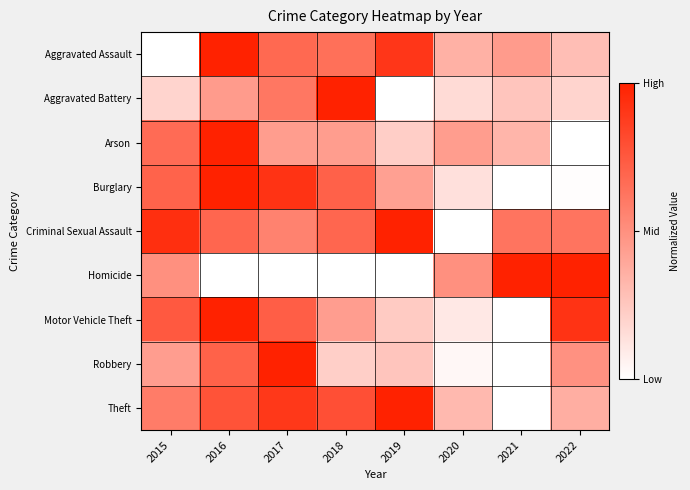

Reading left to right, list all the values displayed in this chart.

Aggravated Assault: 2015=0.0	2016=1.0	2017=0.7	2018=0.6	2019=0.9	2020=0.4	2021=0.5	2022=0.3
Aggravated Battery: 2015=0.2	2016=0.5	2017=0.6	2018=1.0	2019=0.0	2020=0.2	2021=0.3	2022=0.2
Arson: 2015=0.7	2016=1.0	2017=0.4	2018=0.4	2019=0.2	2020=0.4	2021=0.3	2022=0.0
Burglary: 2015=0.7	2016=1.0	2017=0.9	2018=0.7	2019=0.4	2020=0.1	2021=0.0	2022=0.0
Criminal Sexual Assault: 2015=0.9	2016=0.7	2017=0.6	2018=0.7	2019=1.0	2020=0.0	2021=0.6	2022=0.6
Homicide: 2015=0.5	2016=0.0	2017=0.0	2018=0.0	2019=0.0	2020=0.5	2021=1.0	2022=1.0
Motor Vehicle Theft: 2015=0.7	2016=1.0	2017=0.7	2018=0.4	2019=0.2	2020=0.1	2021=0.0	2022=0.9
Robbery: 2015=0.4	2016=0.7	2017=1.0	2018=0.2	2019=0.3	2020=0.0	2021=0.0	2022=0.5
Theft: 2015=0.6	2016=0.8	2017=0.9	2018=0.8	2019=1.0	2020=0.3	2021=0.0	2022=0.4